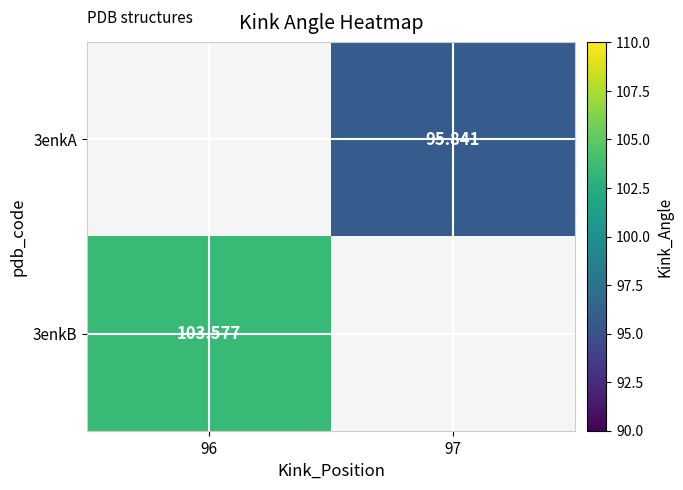

List the series in order of their overall mean, lowest first.

3enkA, 3enkB